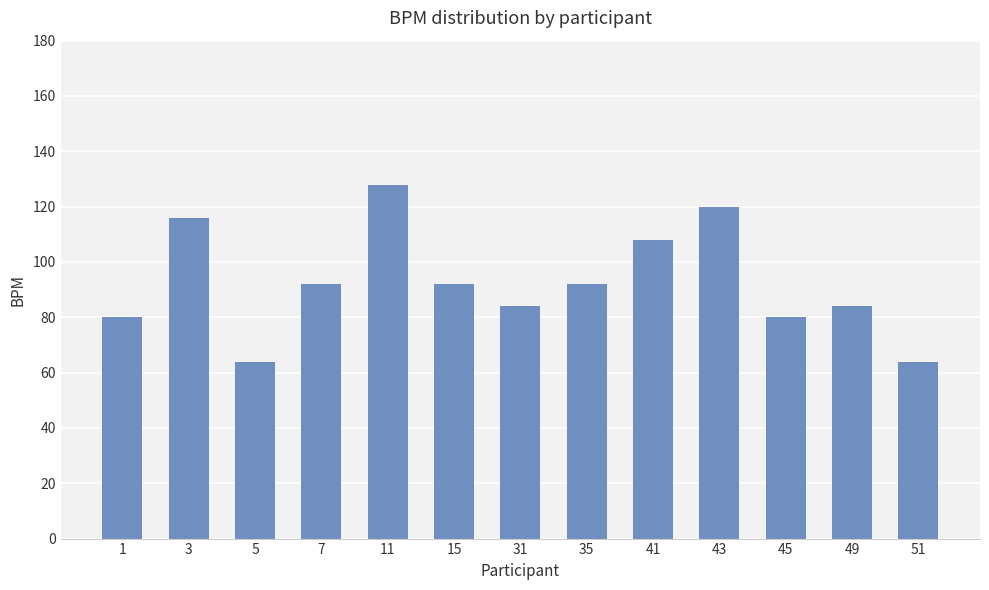

Reading left to right, extract all data points from this chart.

1=80	3=116	5=64	7=92	11=128	15=92	31=84	35=92	41=108	43=120	45=80	49=84	51=64